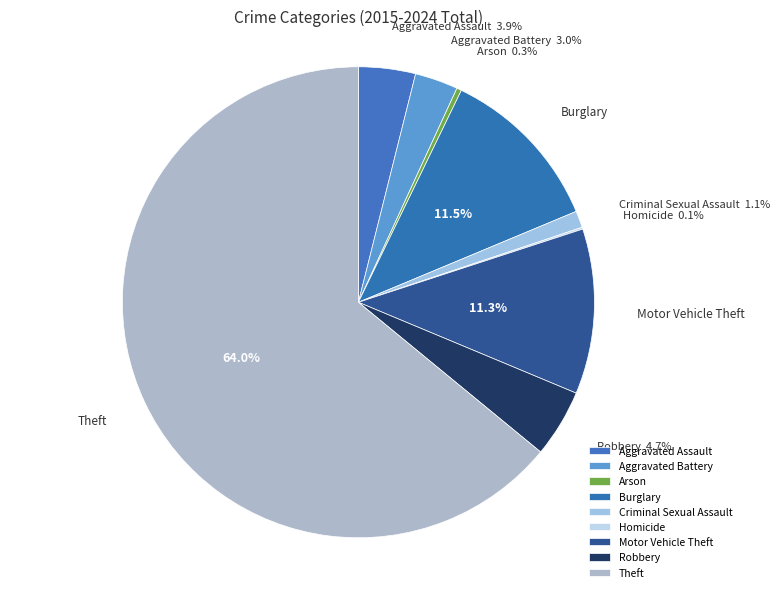

Does Motor Vehicle Theft account for over 50% of the chart?

No